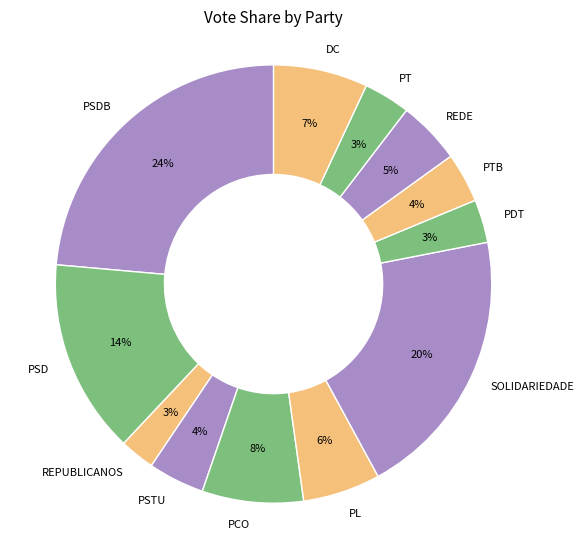

To the nearest percent, what is the combined percentage of REDE and DC?

12%